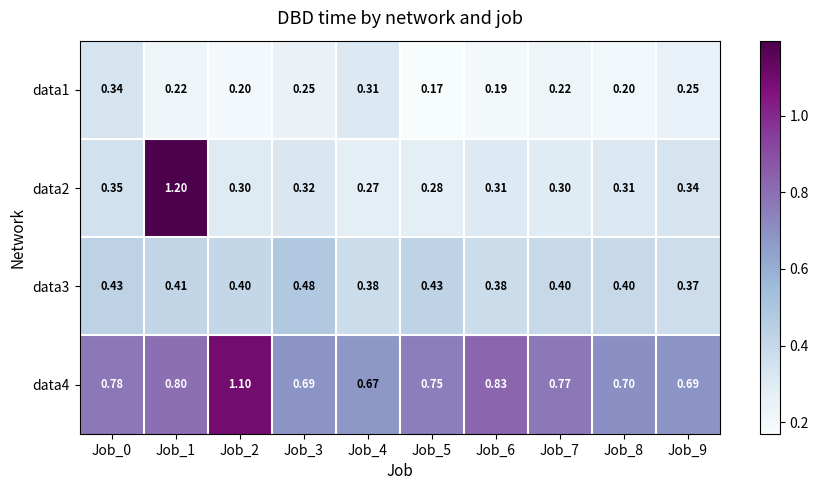

At Job_6, list the series in order from largest to smallest.

data4, data3, data2, data1